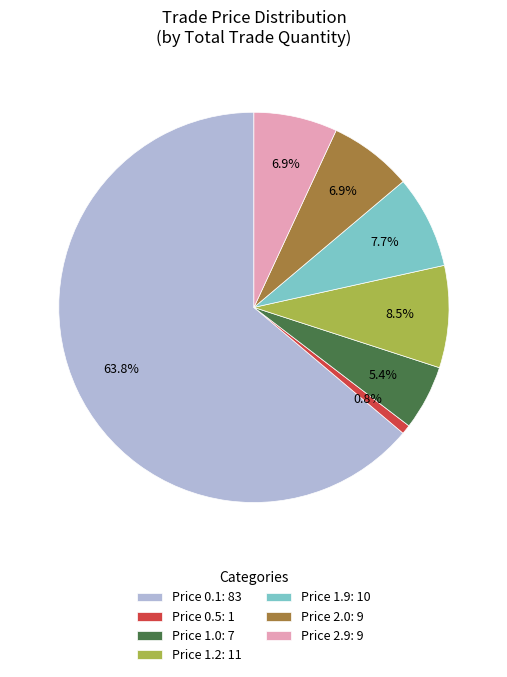

To the nearest percent, what is the difference between the largest and smallest slice percentages?

63%